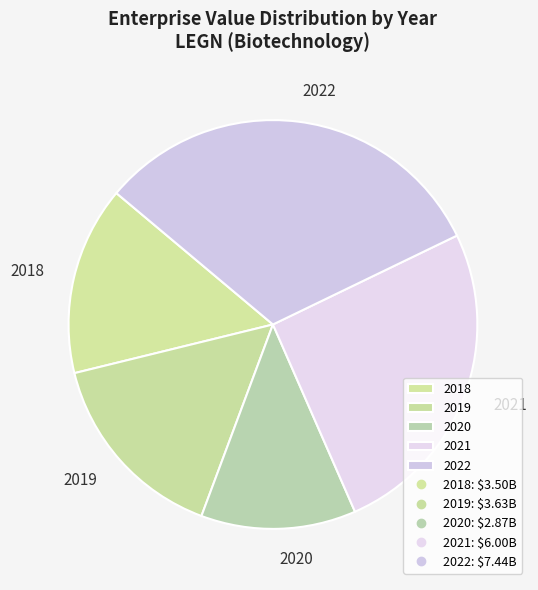

How many segments does this pie chart have?

5